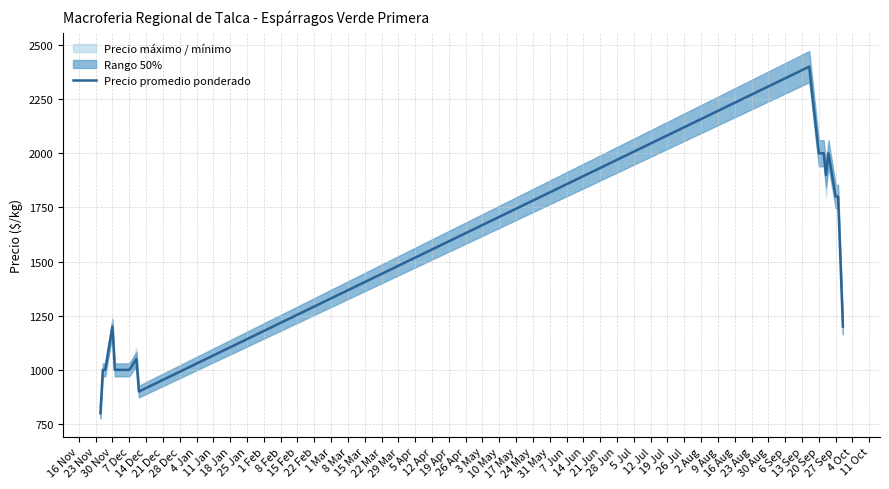

How many categories are shown in the chart?

21